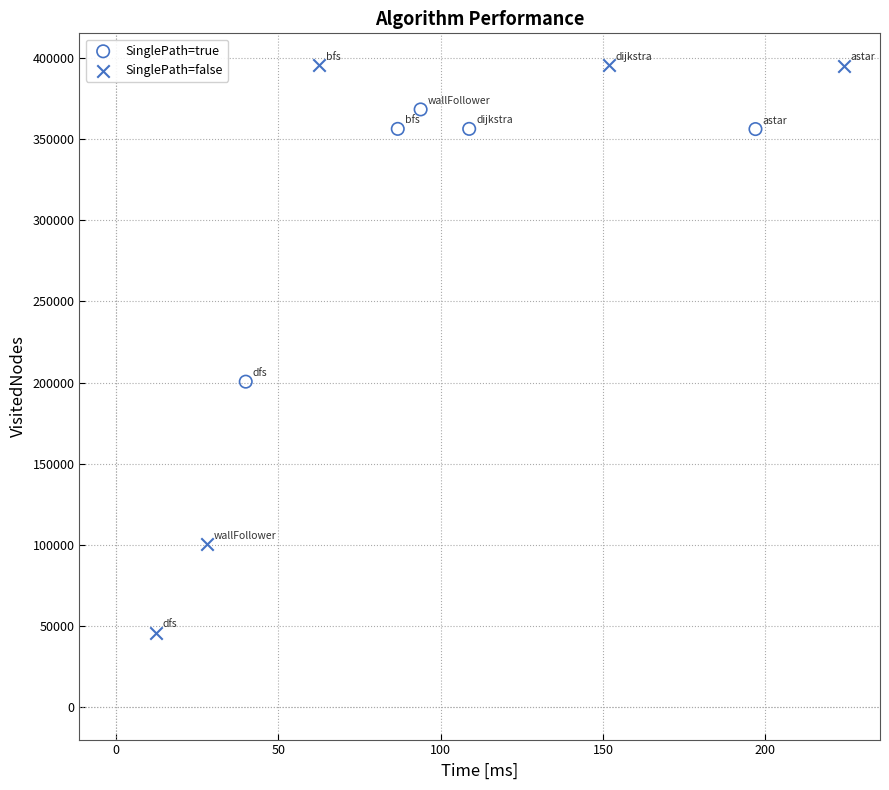

Which series reaches the maximum Y coordinate?

SinglePath=false